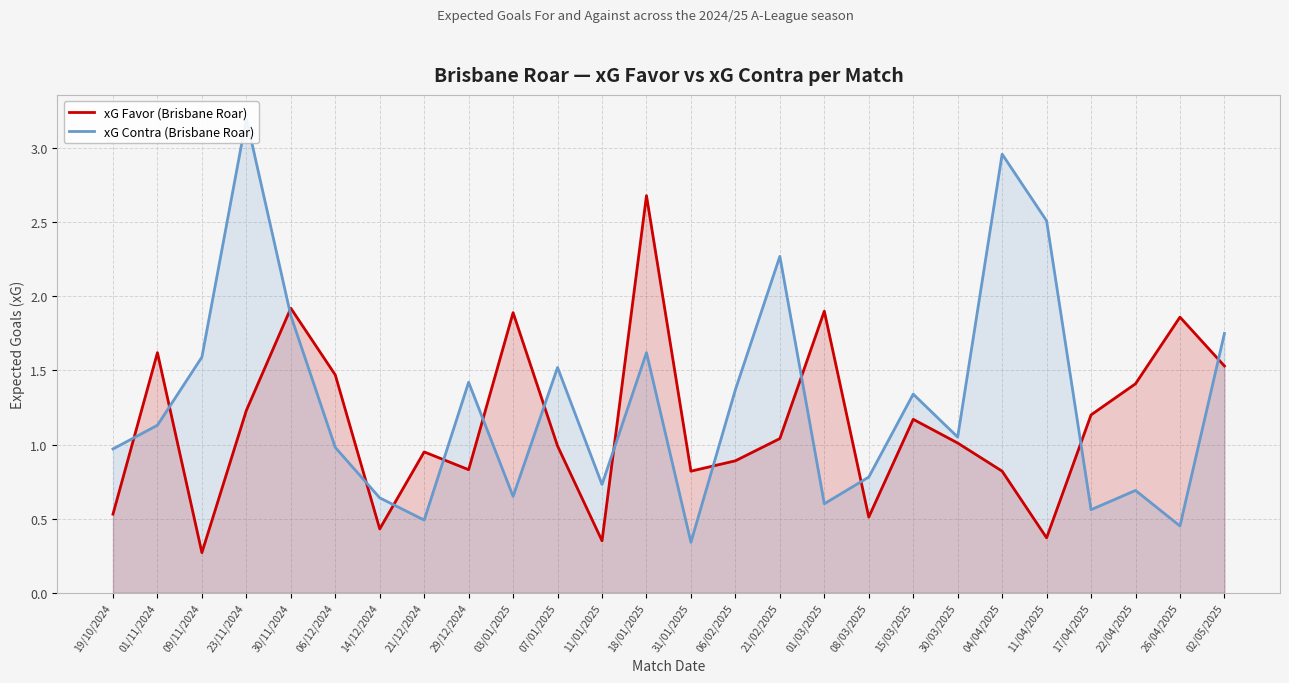

What is the difference between the maximum and second lowest values in the xG Favor (Brisbane Roar) series?

2.3